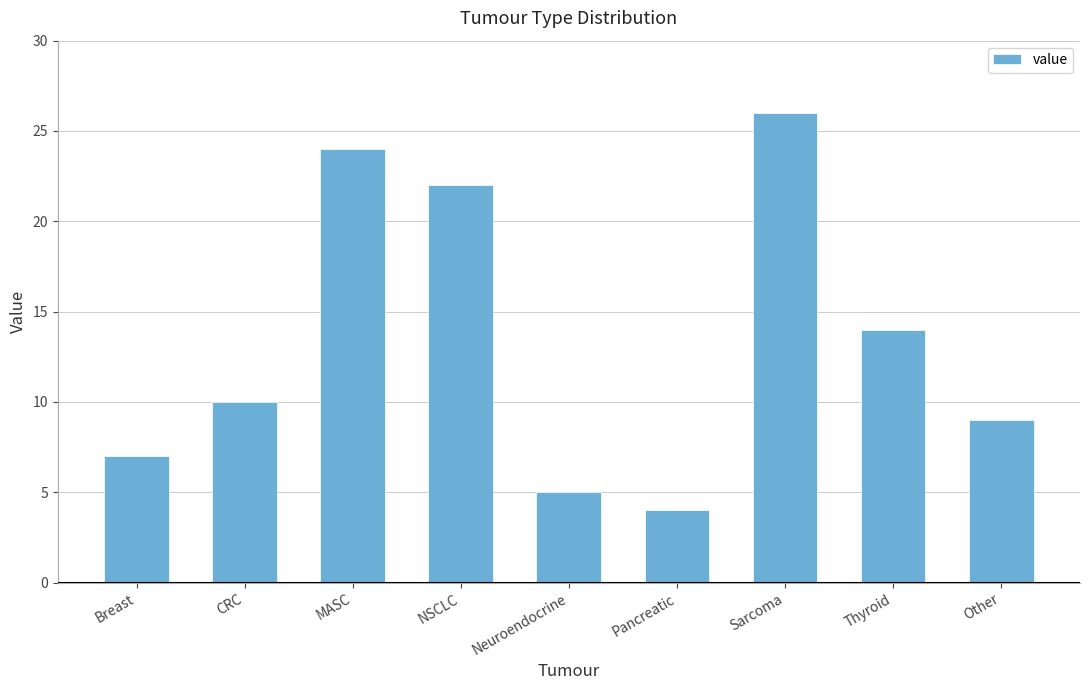

True or false: the data shows 5 at Neuroendocrine.

True